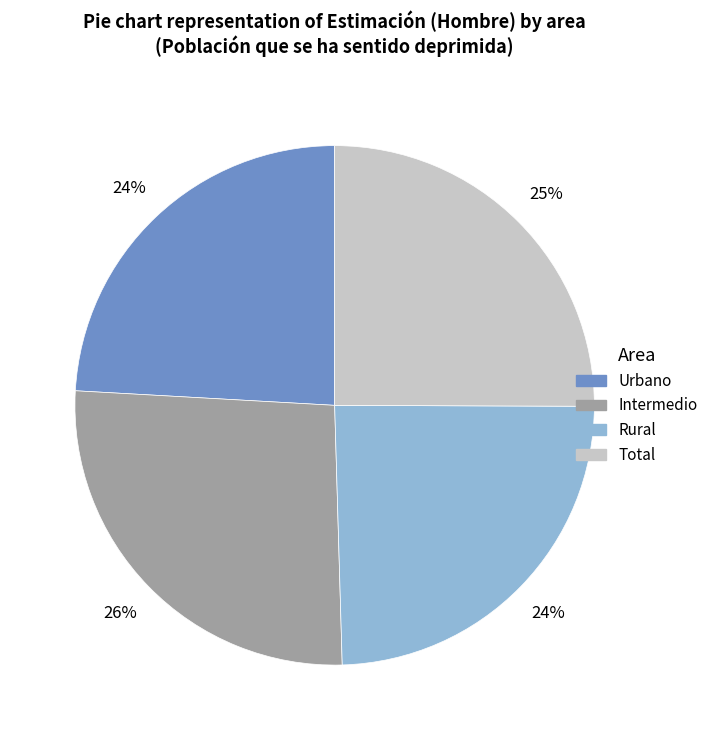

Is there a majority slice in this chart?

No